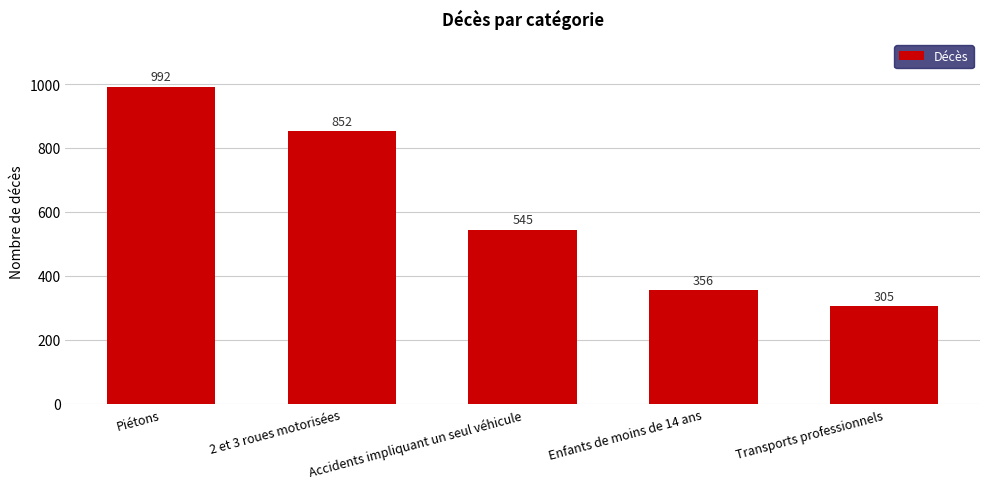

Approximately how many times larger is the value at Piétons compared to 2 et 3 roues motorisées?

1.2